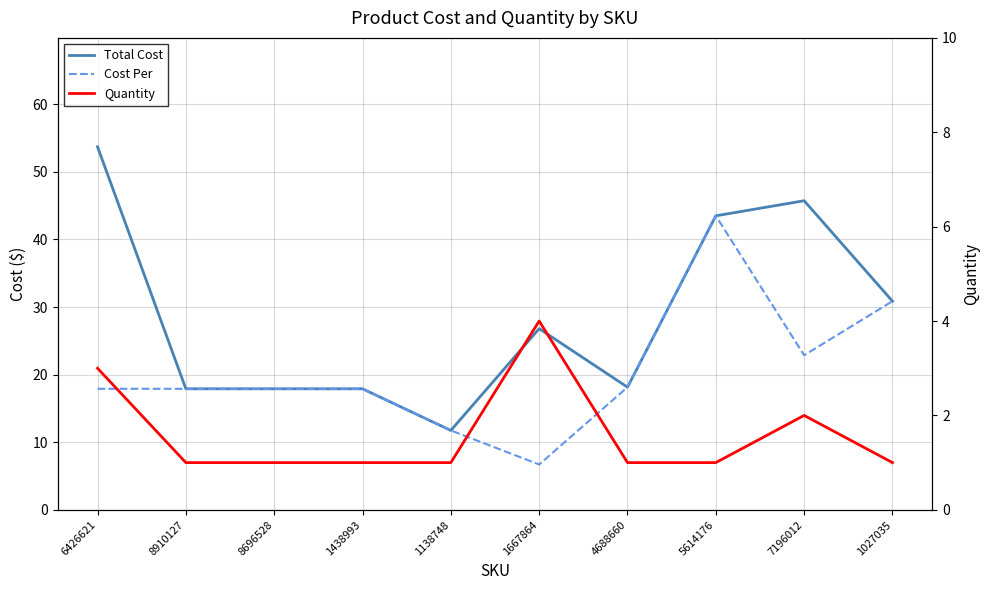

What is the smallest value displayed?

1.0